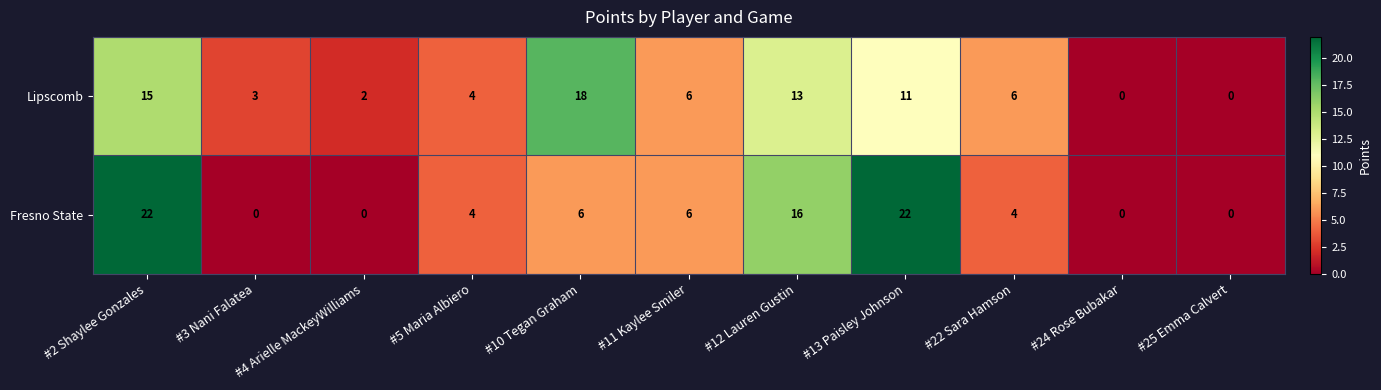

How many distinct data groups are displayed?

2